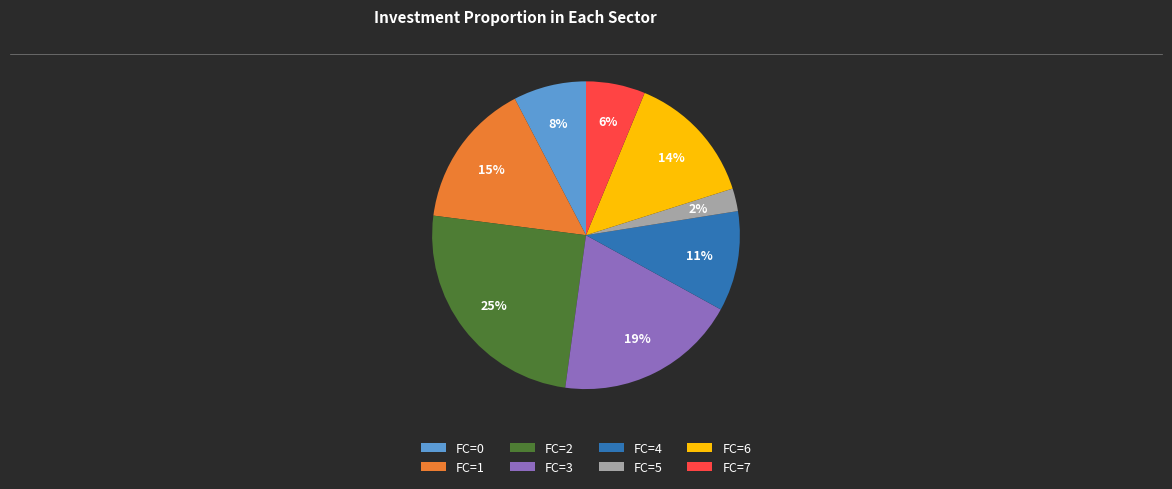

Is there any slice that represents more than half of the pie?

No